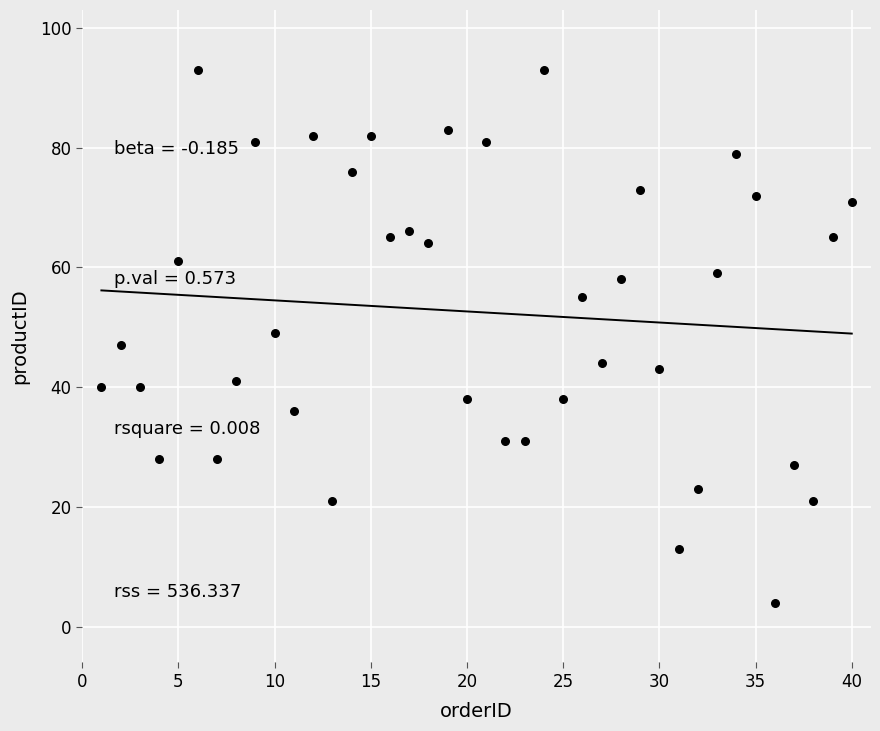

What is the range of Y values (max minus min)?

89